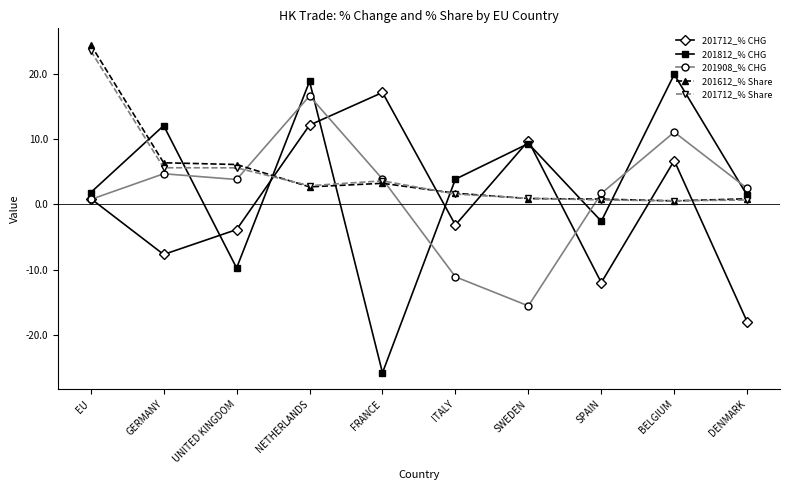

Where is the first local maximum for 201712_% CHG?

FRANCE